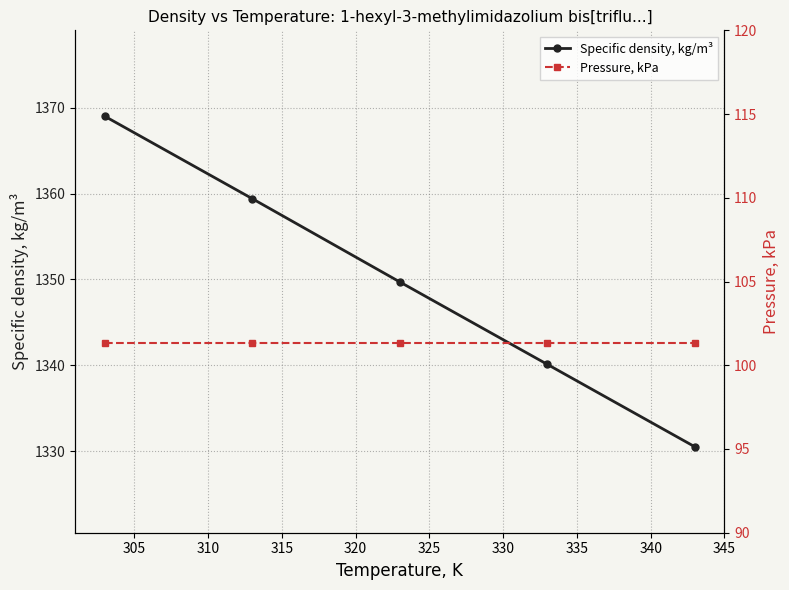

What is the value of the Pressure, kPa point at the 5th from the left?

101.3